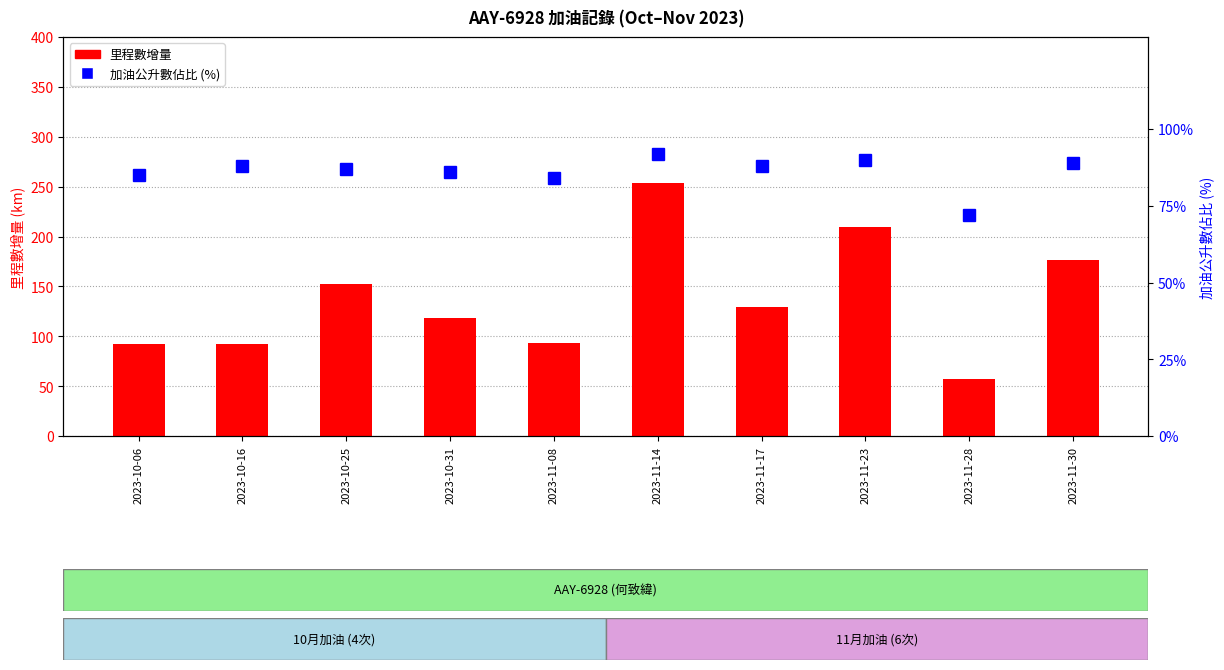

Reading left to right, list all the values displayed in this chart.

里程數增量 (km): 92	92	152	118	93	254	129	210	57	176
加油公升數佔比 (%): 85	88	87	86	84	92	88	90	72	89